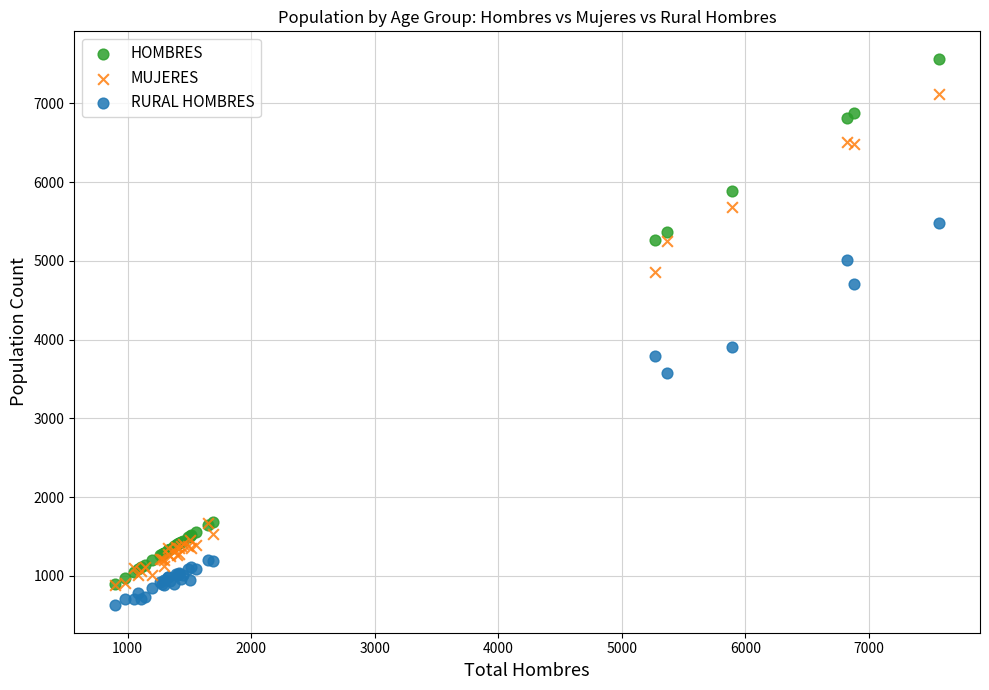

Which series contains the lowest Y value?

RURAL HOMBRES